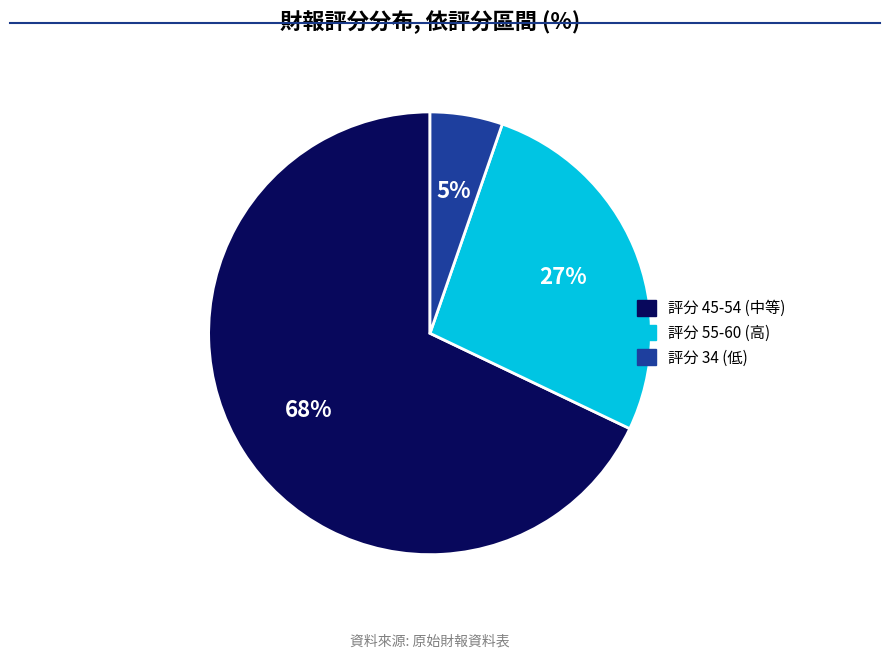

Which category has the biggest portion of the pie?

評分 45-54 (中等)